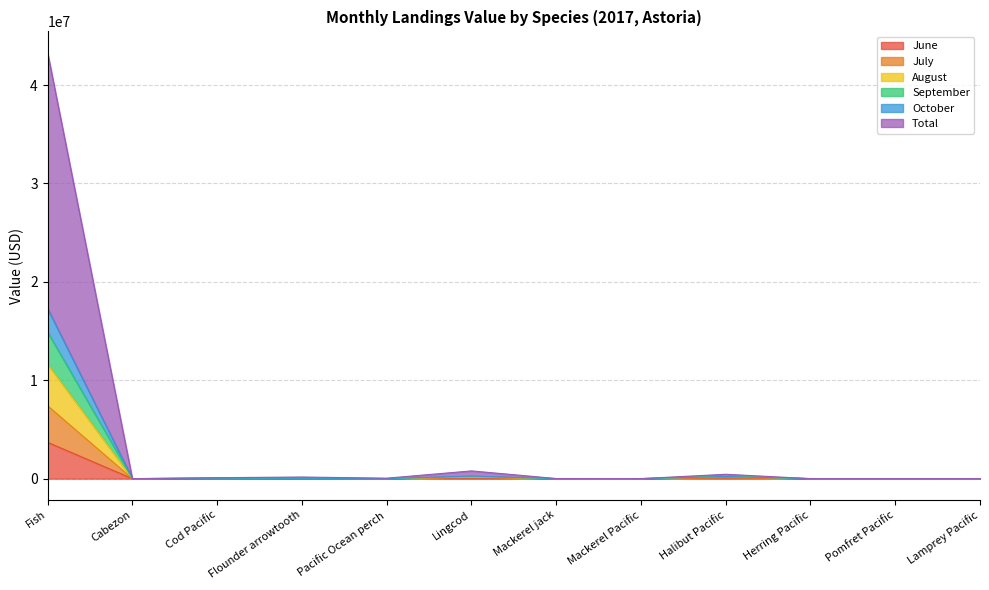

At how many categories does at least one series exceed 36904272?

1